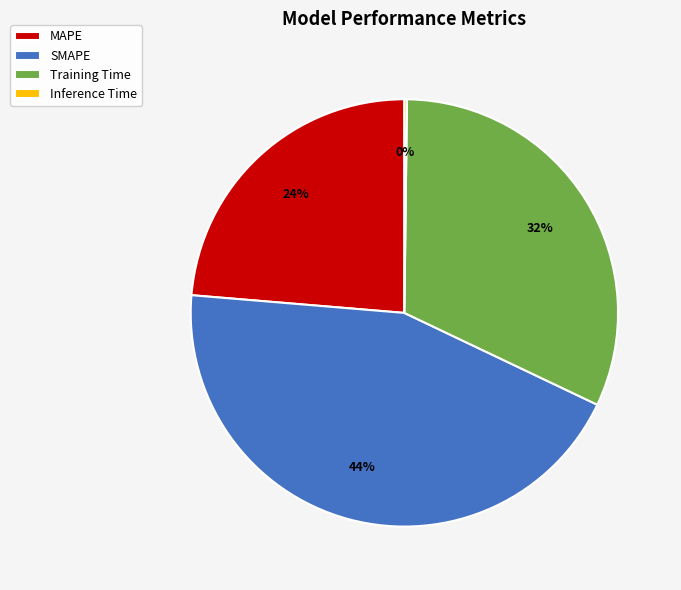

What is the ratio of the value at MAPE to the value at SMAPE?

0.5